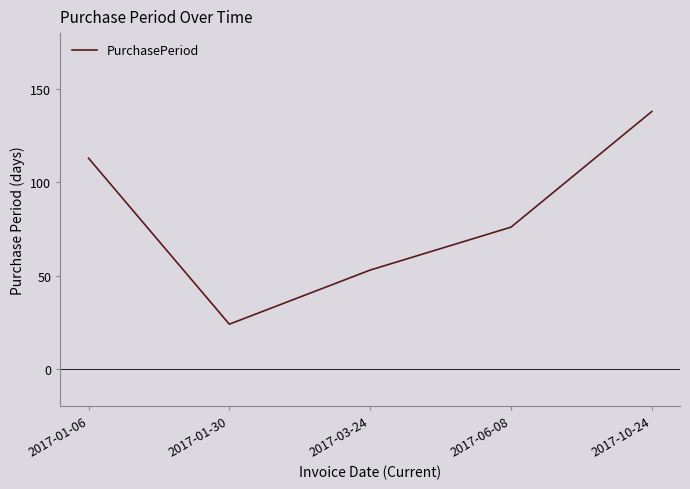

At which category does the chart reach its peak across all series?

2017-10-24